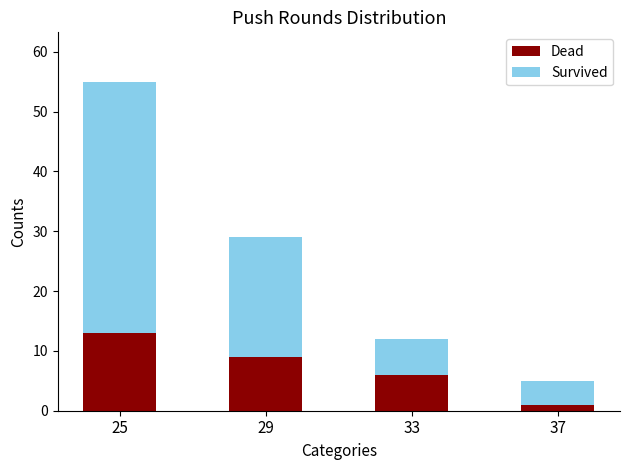

The Dead series shows 10 at 33. True or false?

False